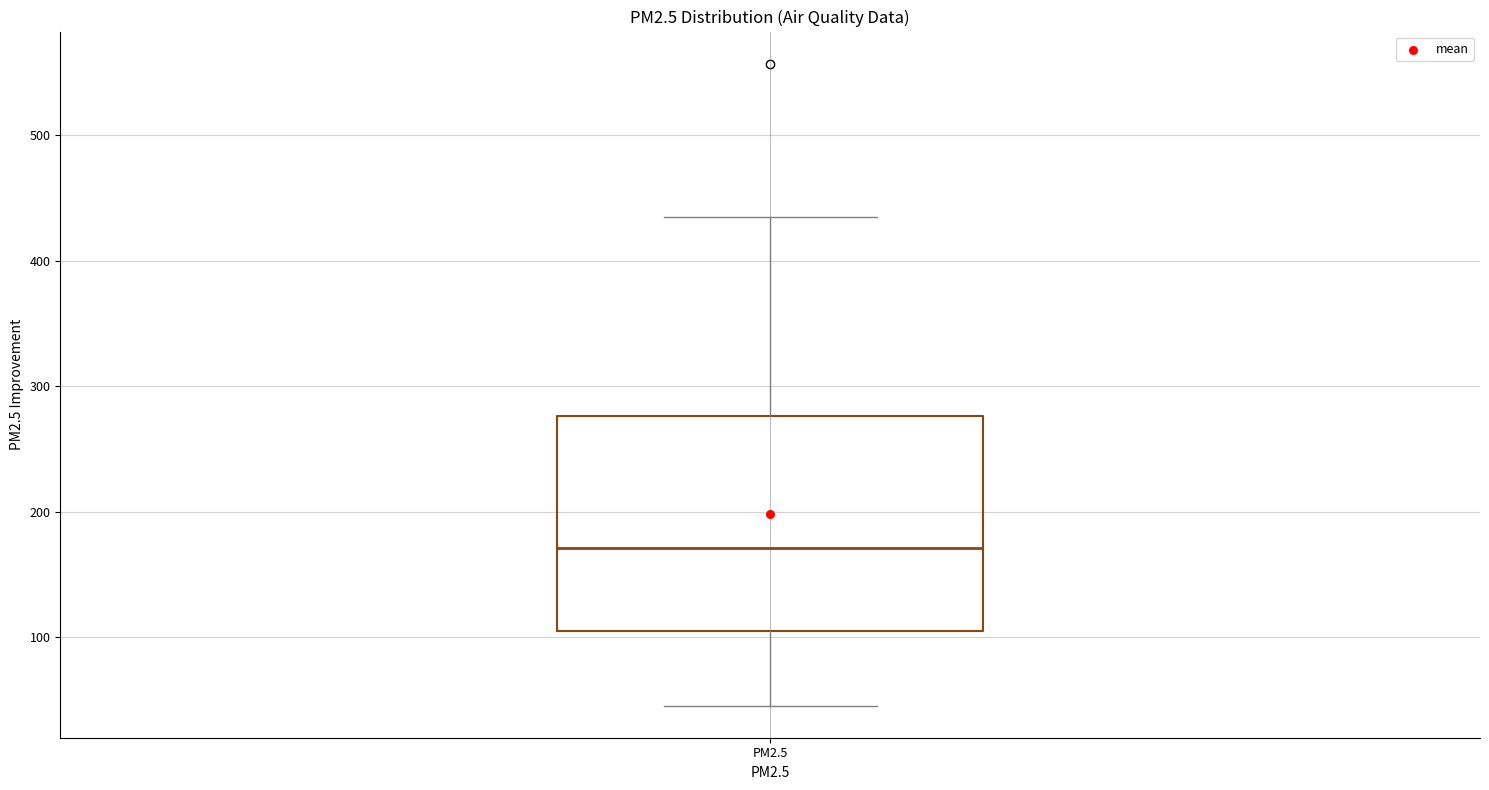

Transcribe this box plot: give where the median line is, the range the box spans, and where the two whiskers end, as read against the y-axis. The values are not printed on the chart, so give them approximately, as read against the axis.

median 170, box 110 to 280, whiskers 50 to 430